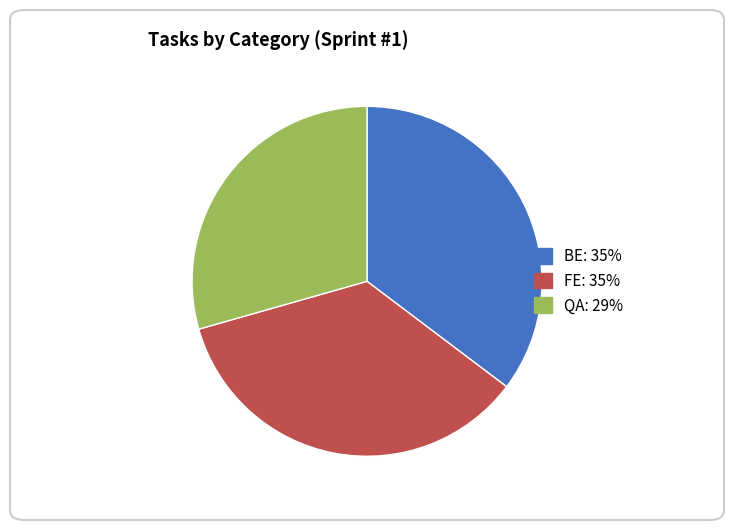

How many slices are in this pie chart?

3